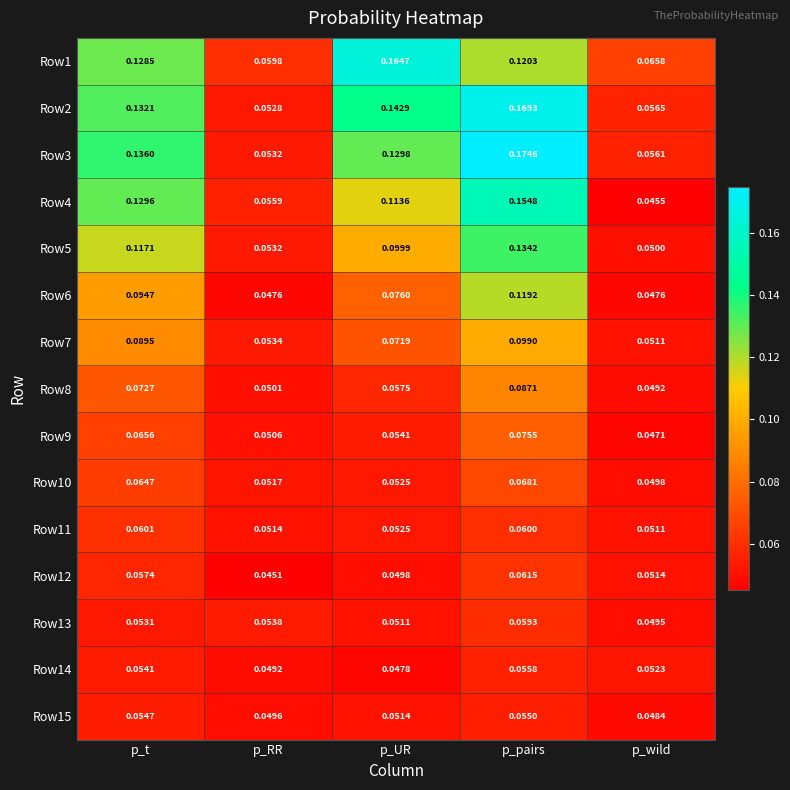

Is the value of Row3 at p_wild greater than the value of Row11 at p_wild?

Yes